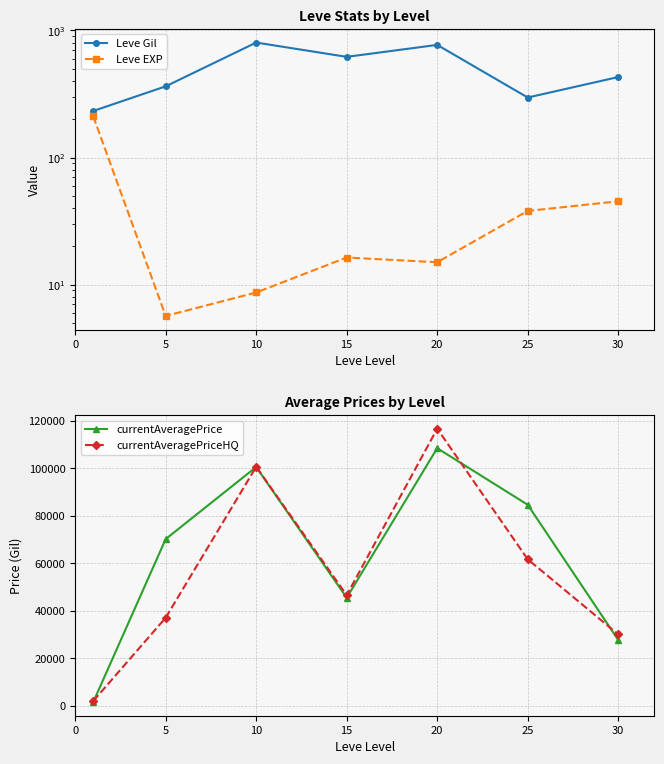

Where is the first local maximum for currentAveragePrice?

10